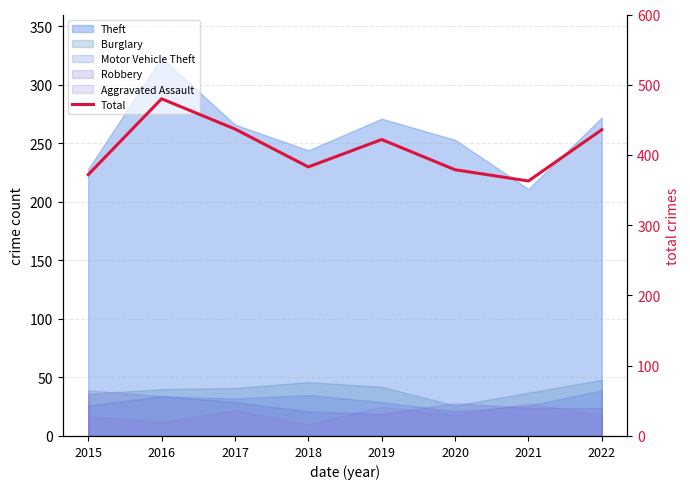

Reading right to left, list all the values displayed in this chart.

436	363	379	422	383	437	480	372